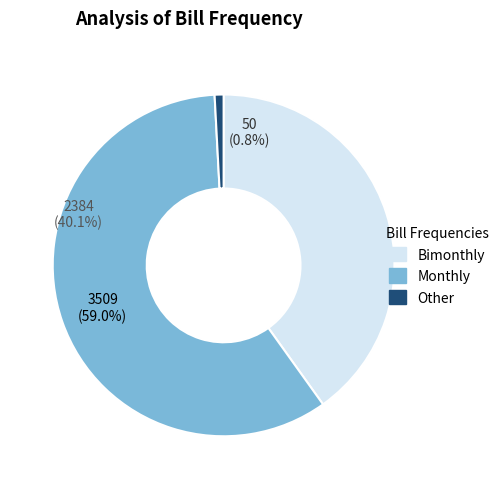

What portion of the pie excludes 6?

59.9%